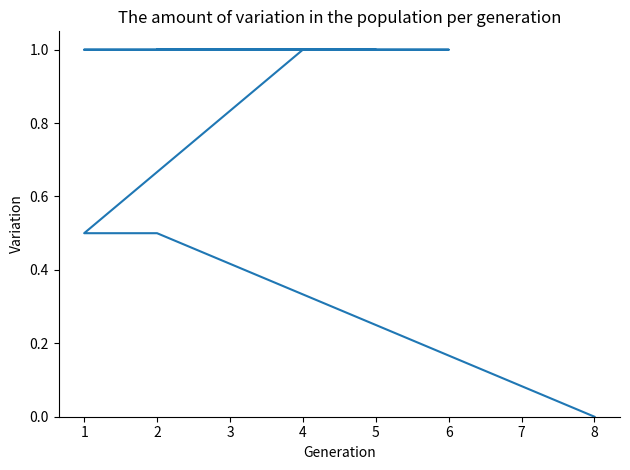

How many lines are shown in the chart?

1